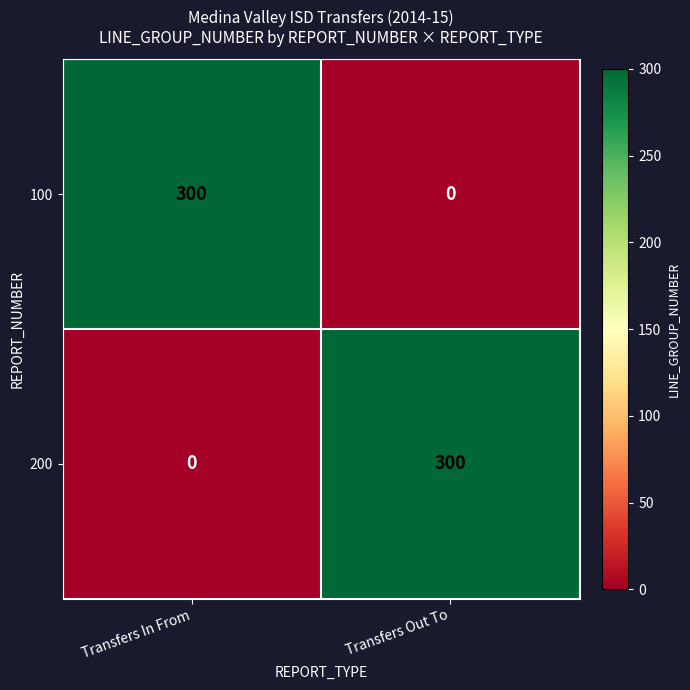

What is the maximum value for 200?

300